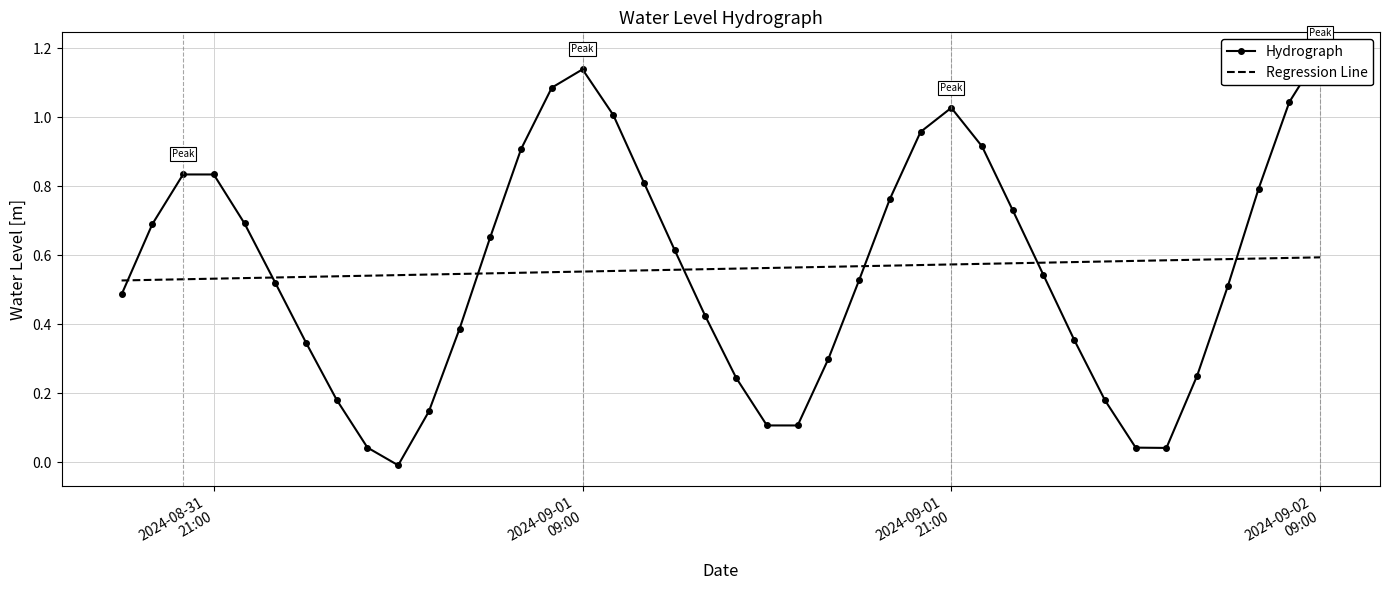

What is the maximum value for Hydrograph?

1.2